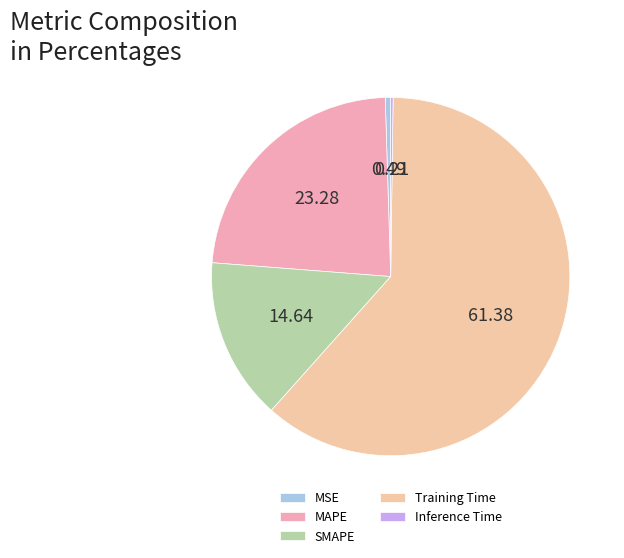

To the nearest percent, what is the difference between the largest and smallest slice percentages?

61%